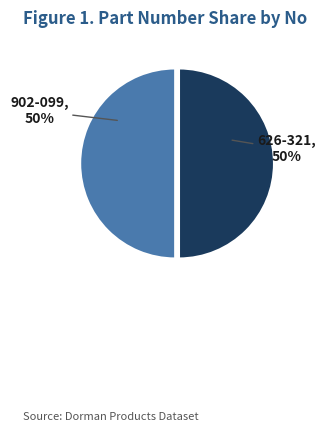

To the nearest percent, what is the combined percentage of 626-321 and 902-099?

100%